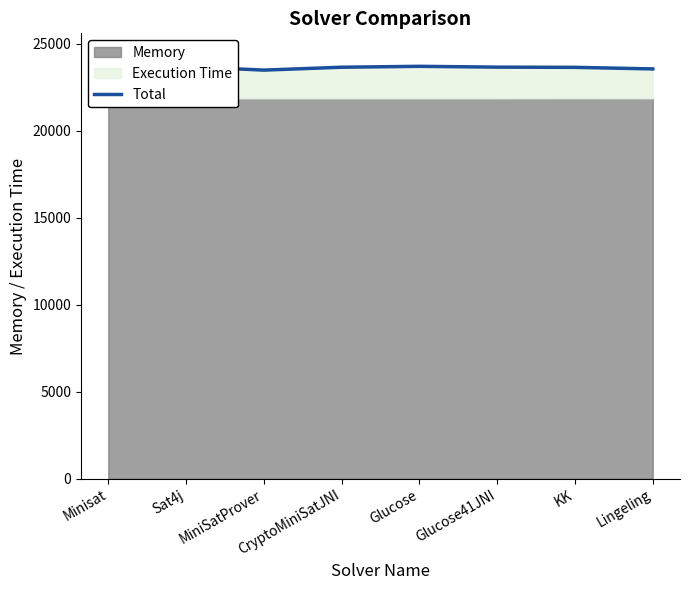

What is the average value?

23641